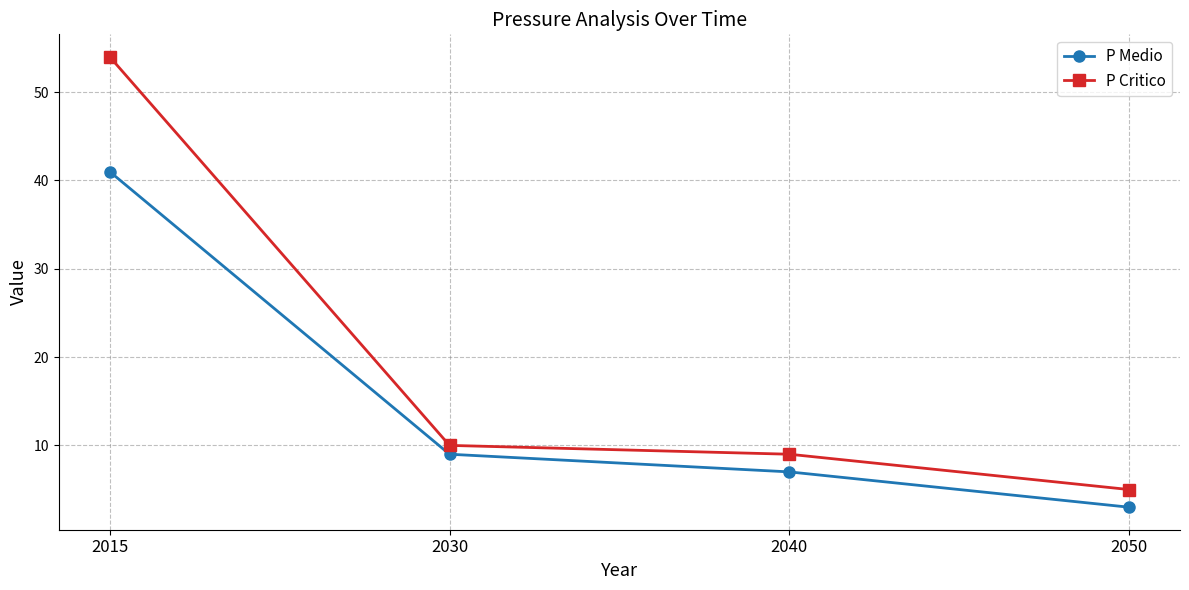

True or false: P Medio and P Critico intersect in this chart.

False